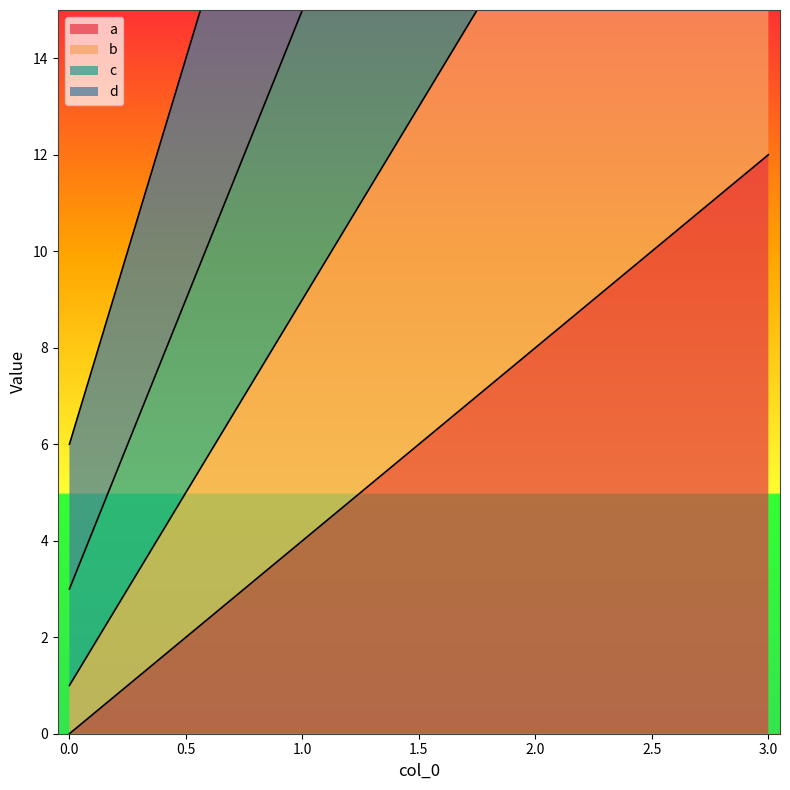

What is the difference between the maximum and second lowest values in the d series?

32